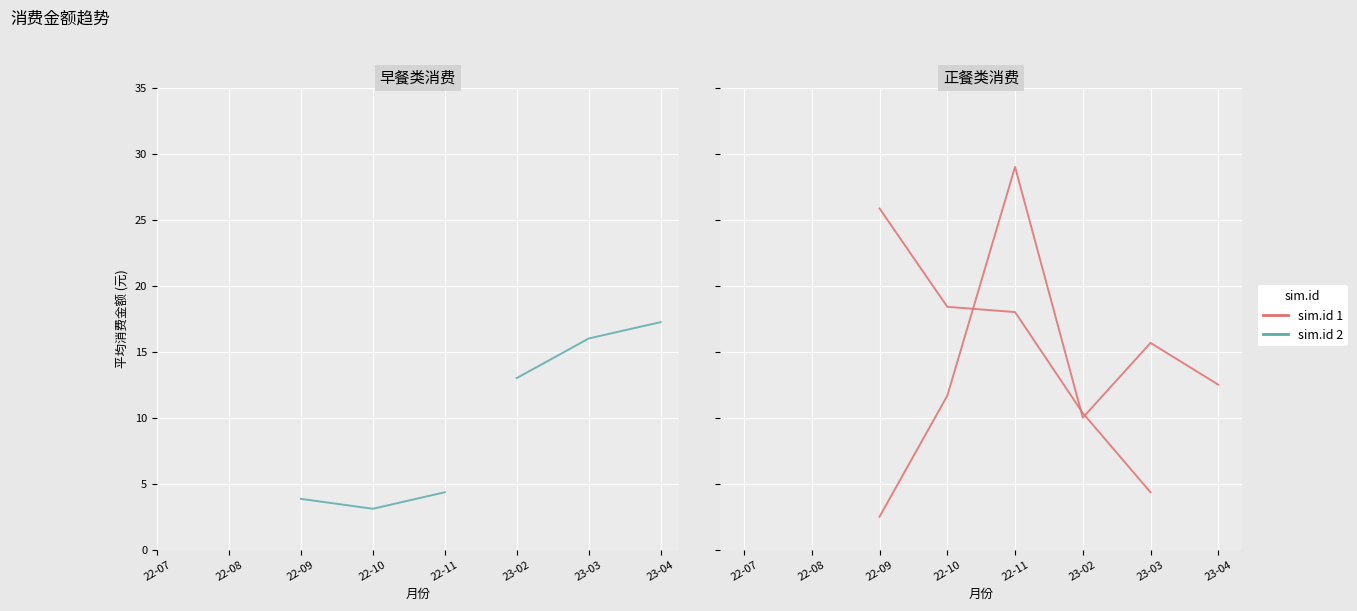

True or false: 学苑食堂 has a value of 13.0 at 23-02.

True